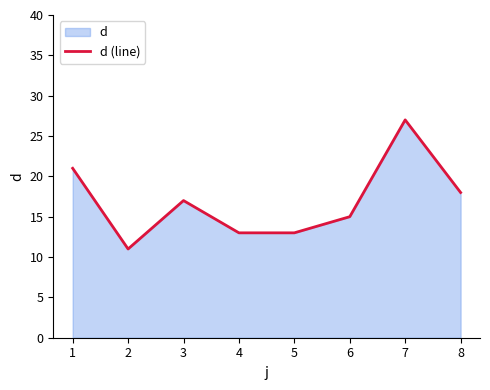

Count the values in the range 13 to 21.

6